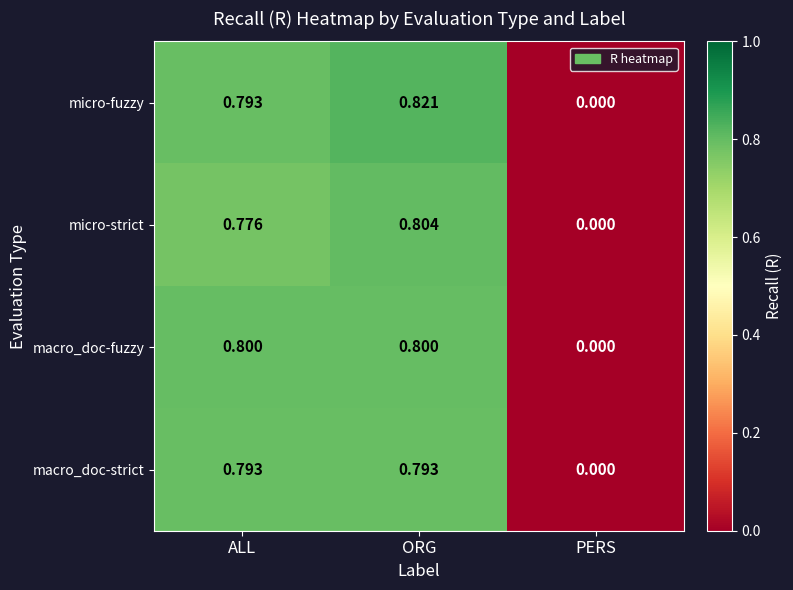

At which label is micro-fuzzy closest to 0?

PERS